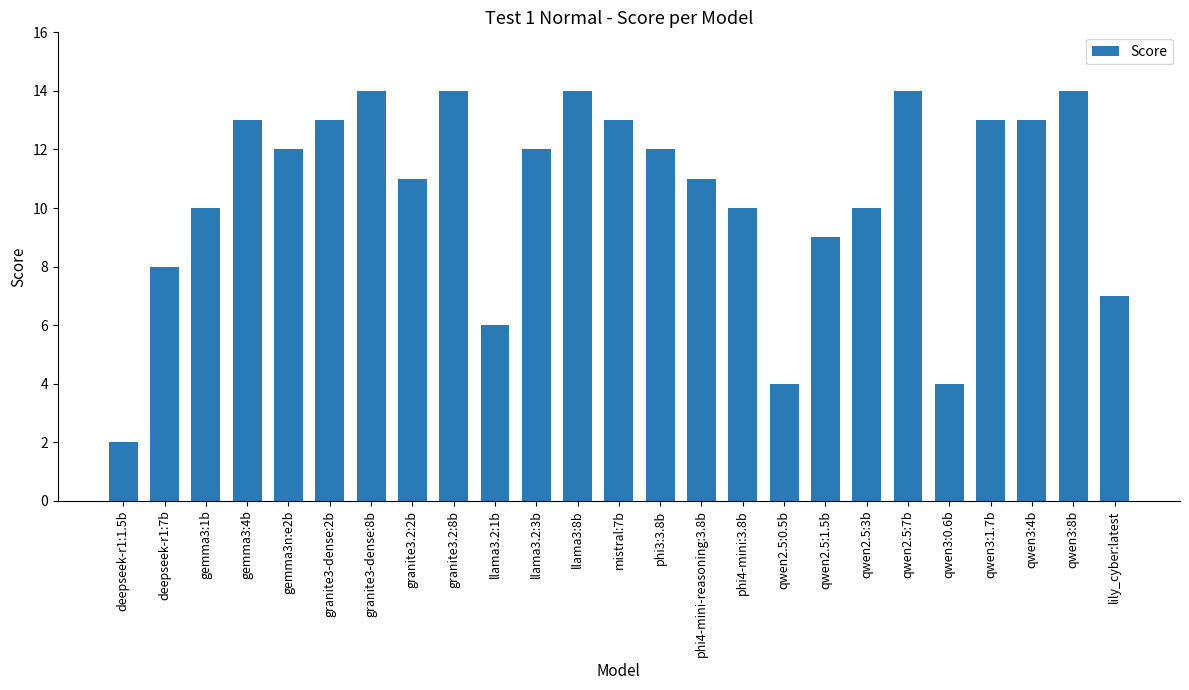

Is it true that the value at granite3-dense:2b is 13?

True